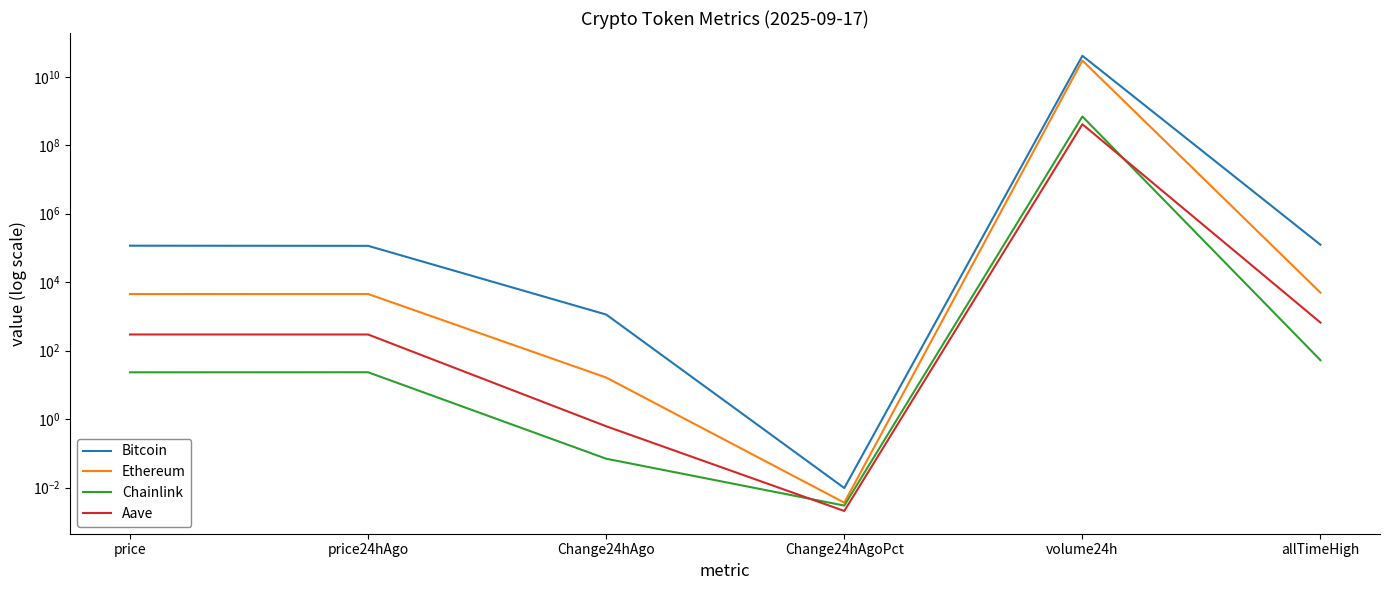

Reading right to left, transcribe all the data shown in this chart.

Bitcoin: 124128.0	40980695252.0	0.0	1136.0	115370.0	116506.0
Ethereum: 4946.1	29782144985.0	0.0	16.4	4525.0	4508.6
Chainlink: 52.7	691142993.0	0.0	0.1	23.4	23.4
Aave: 661.7	410365328.0	0.0	0.6	296.8	297.4